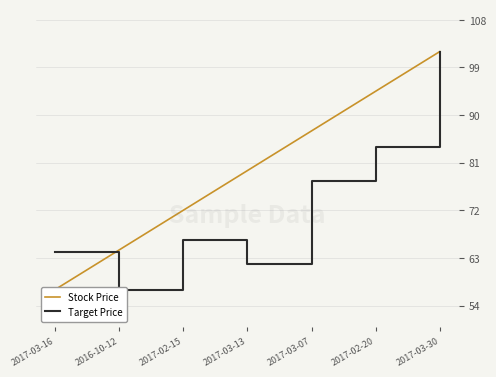

Does the chart have visible grid lines?

Yes